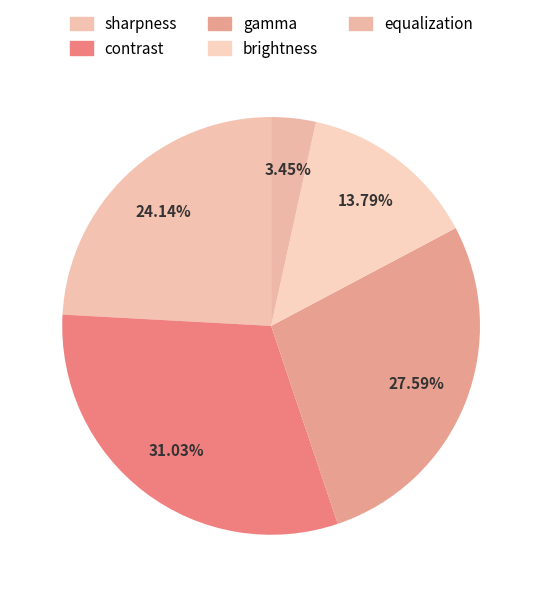

The brightness slice represents 14% of the pie. True or false?

True